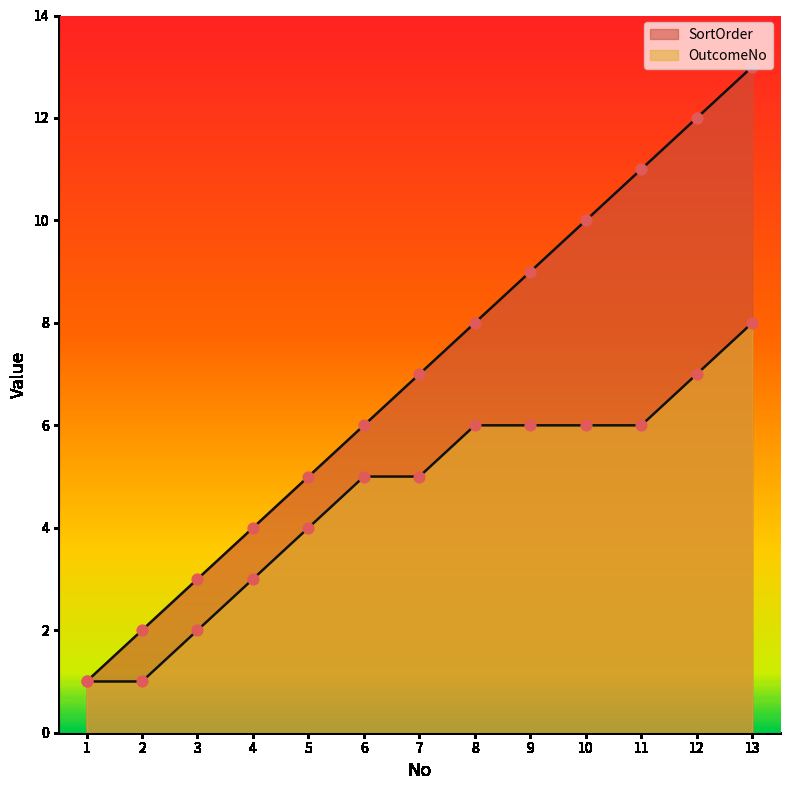

Which series contains the lowest Y value?

SortOrder